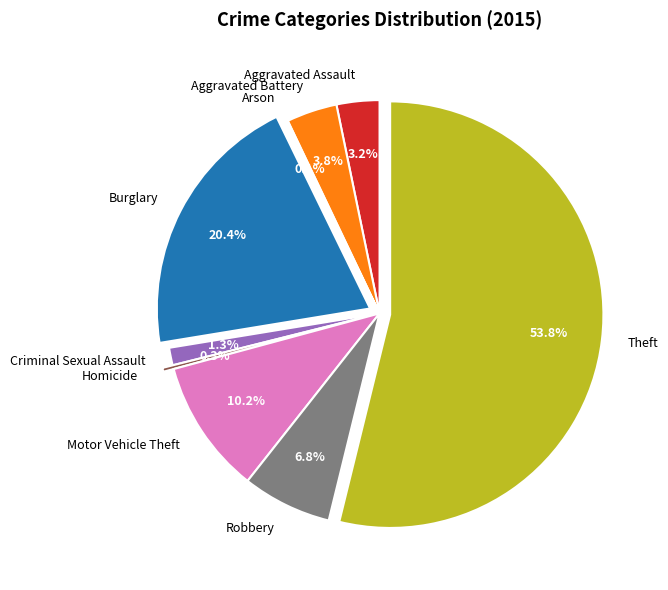

What portion of the pie excludes Aggravated Battery?

96.2%